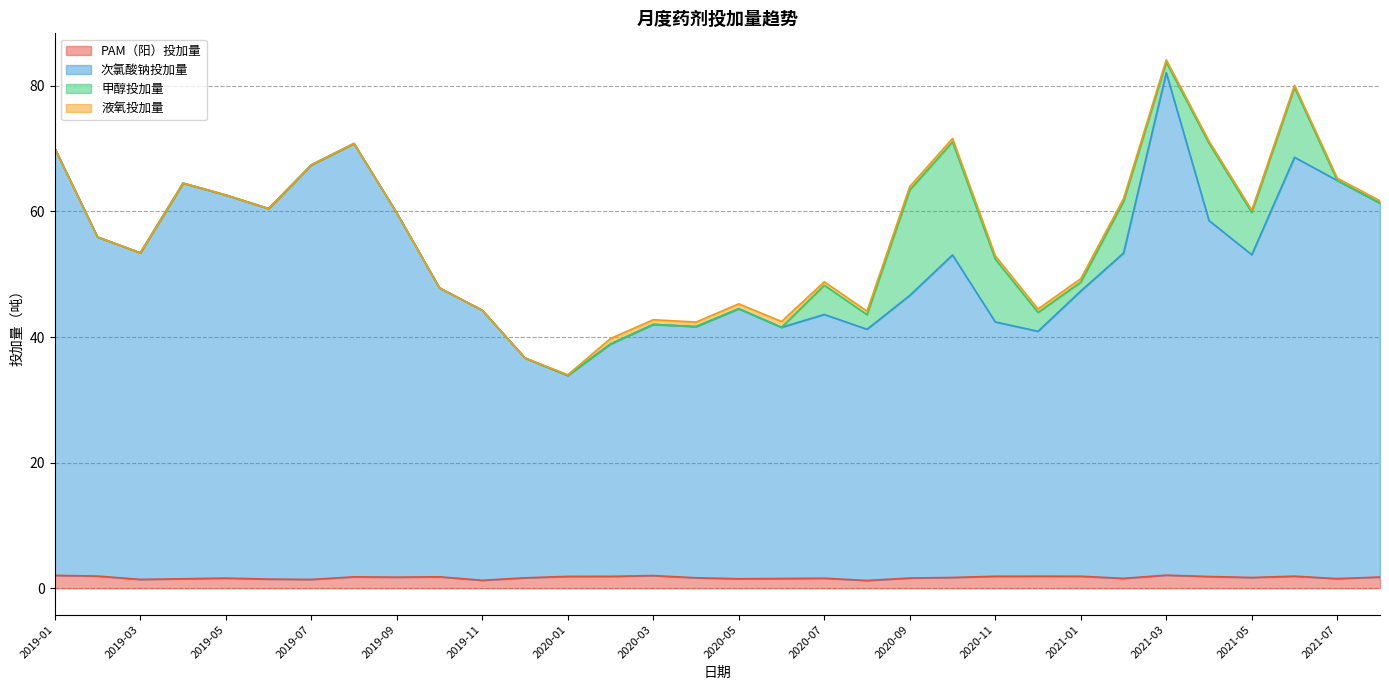

What is the maximum value for PAM（阳）投加量?

2.1